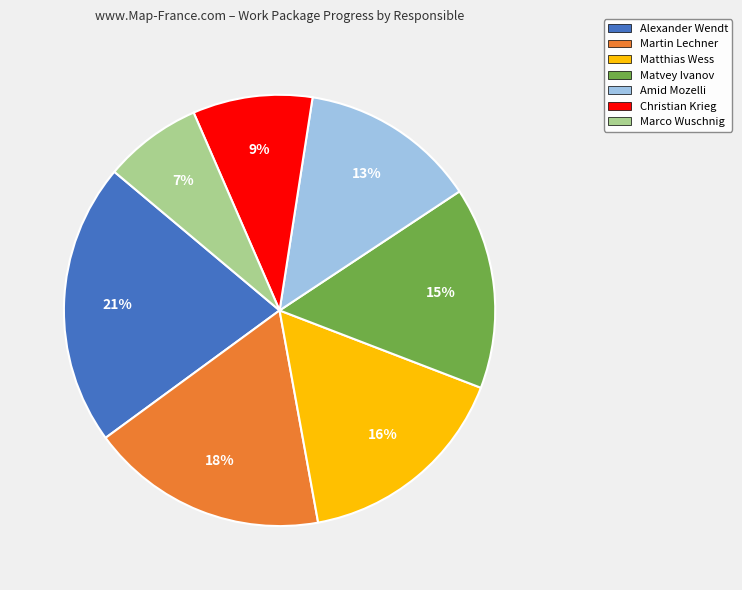

What is the largest slice in the pie chart?

Alexander Wendt